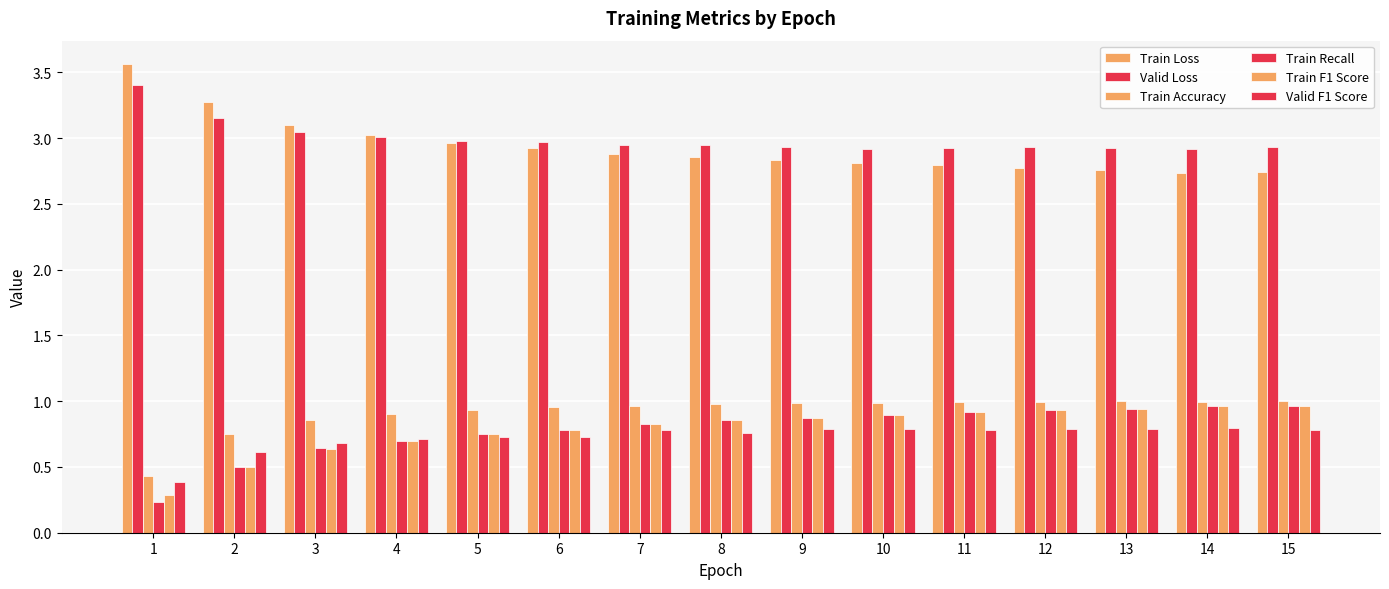

At which category is the sum across all series the highest?

14